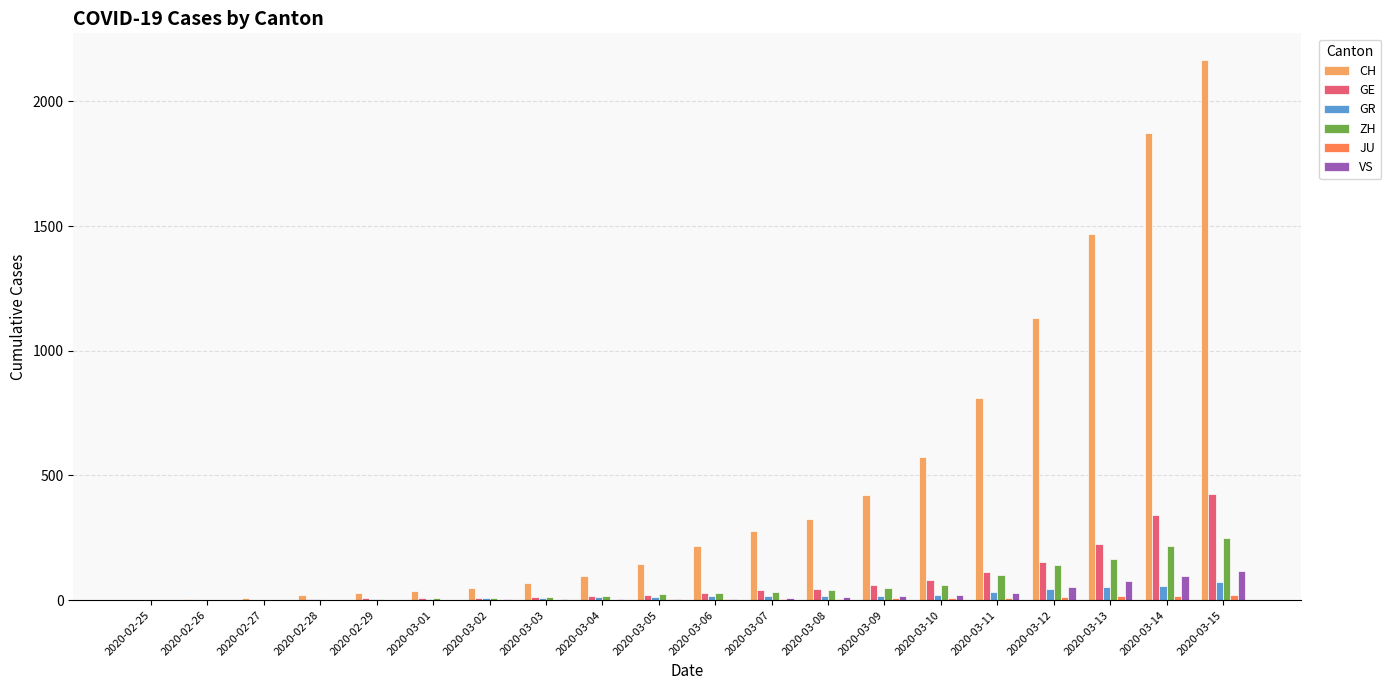

What is the sum of all CH values?

9712